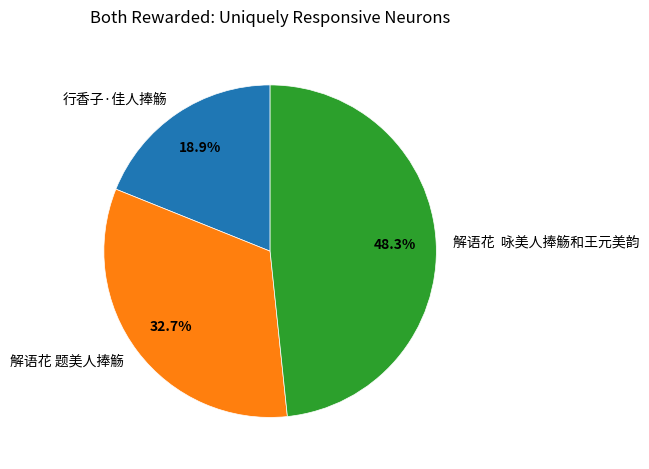

To the nearest percent, what percentage of the pie is 解语花 题美人捧觞?

33%